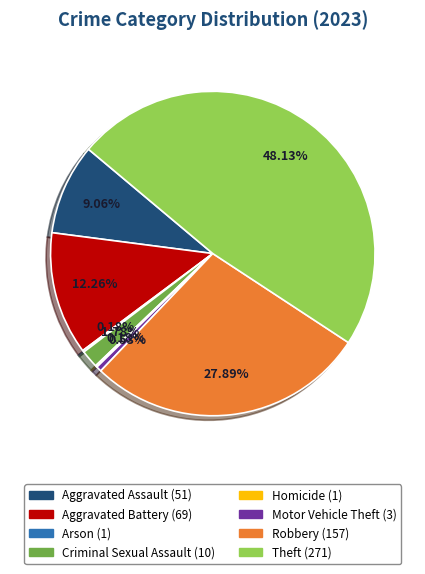

Which category has the biggest portion of the pie?

Theft